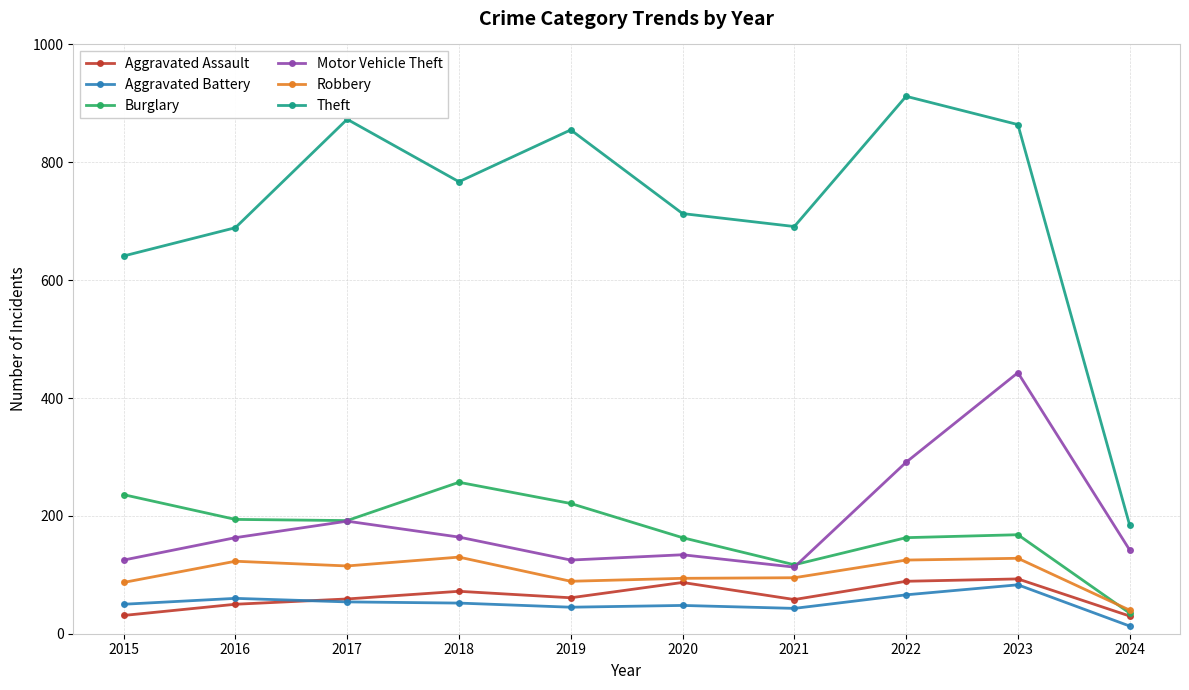

Which category has the highest value across all series?

2022